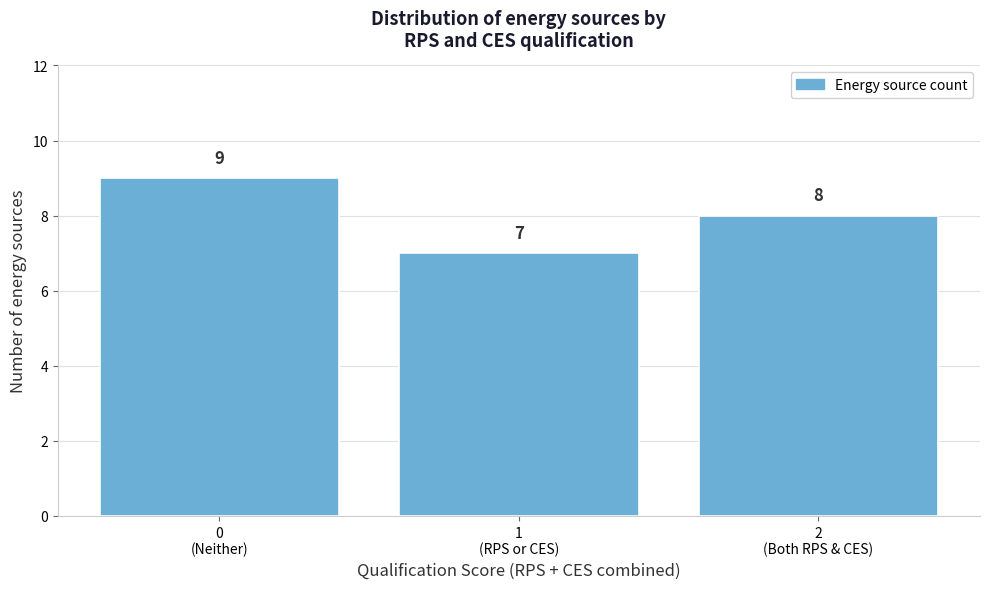

Reading left to right, transcribe all the data shown in this chart.

9	7	8